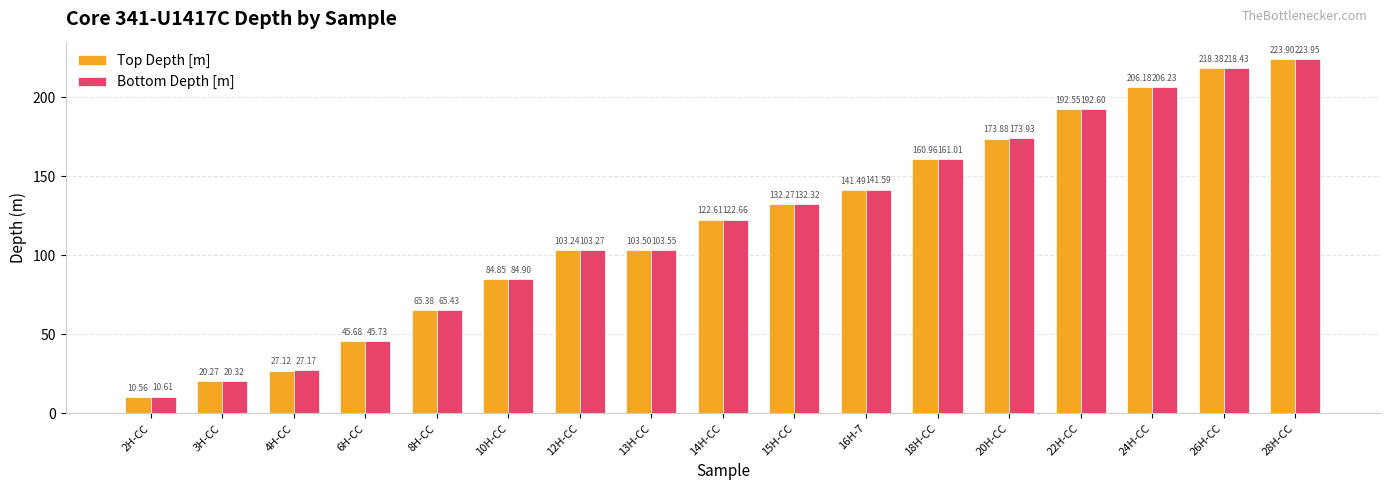

How many groups of bars are there?

17